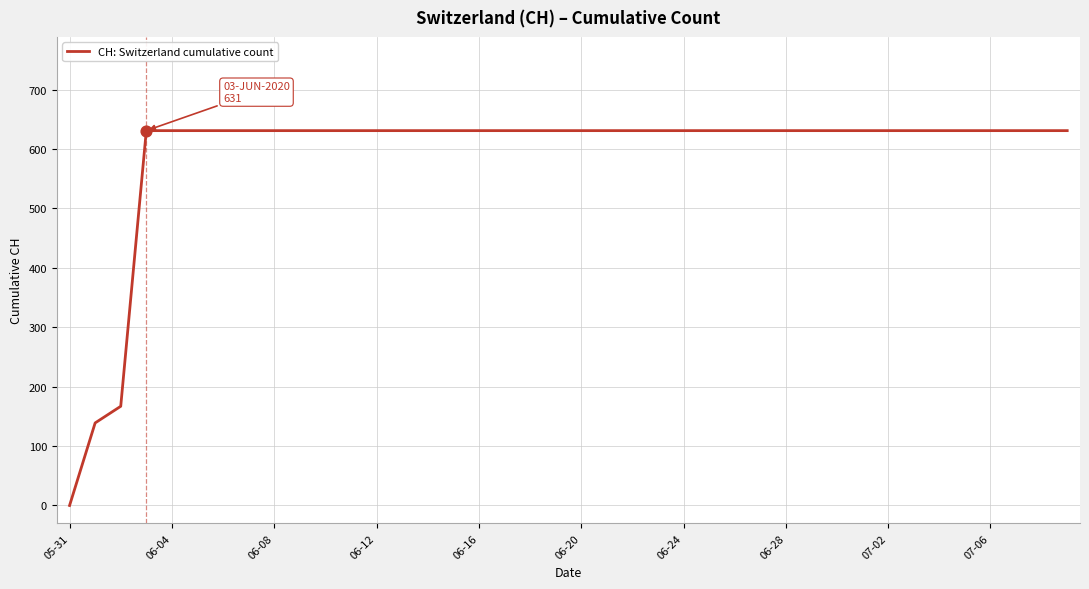

What is the maximum value shown in the chart?

631